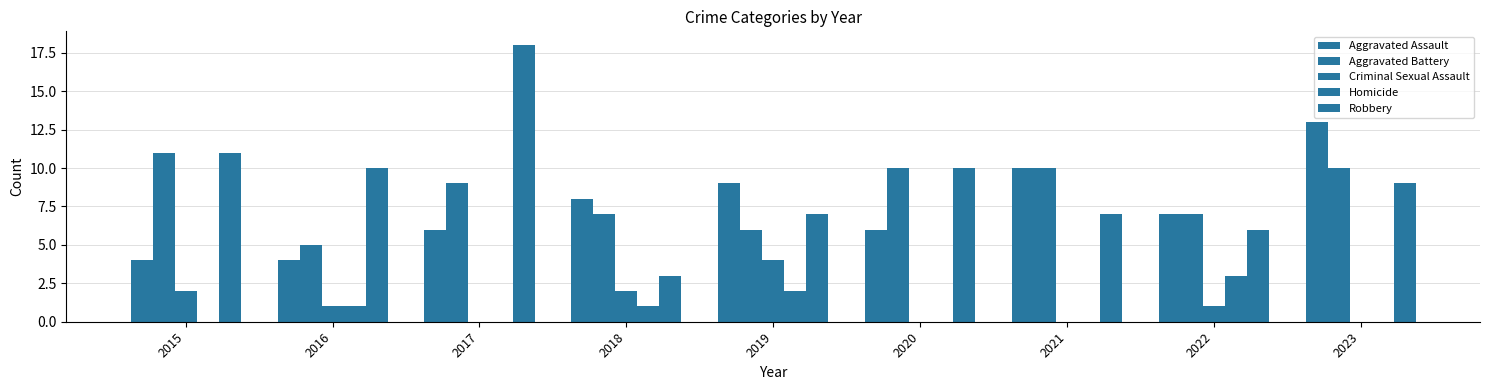

Does the chart contain stacked bars?

No